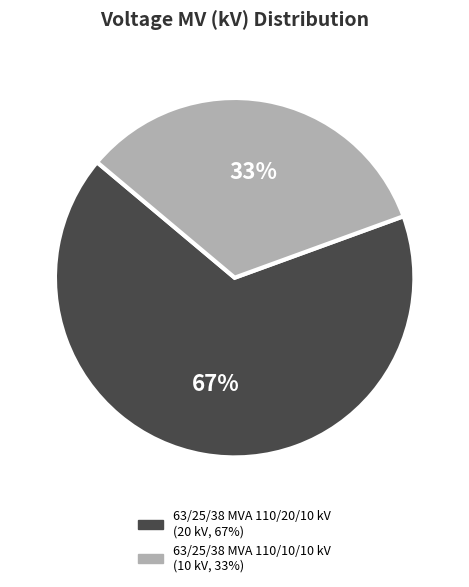

Is there any slice that represents more than half of the pie?

Yes